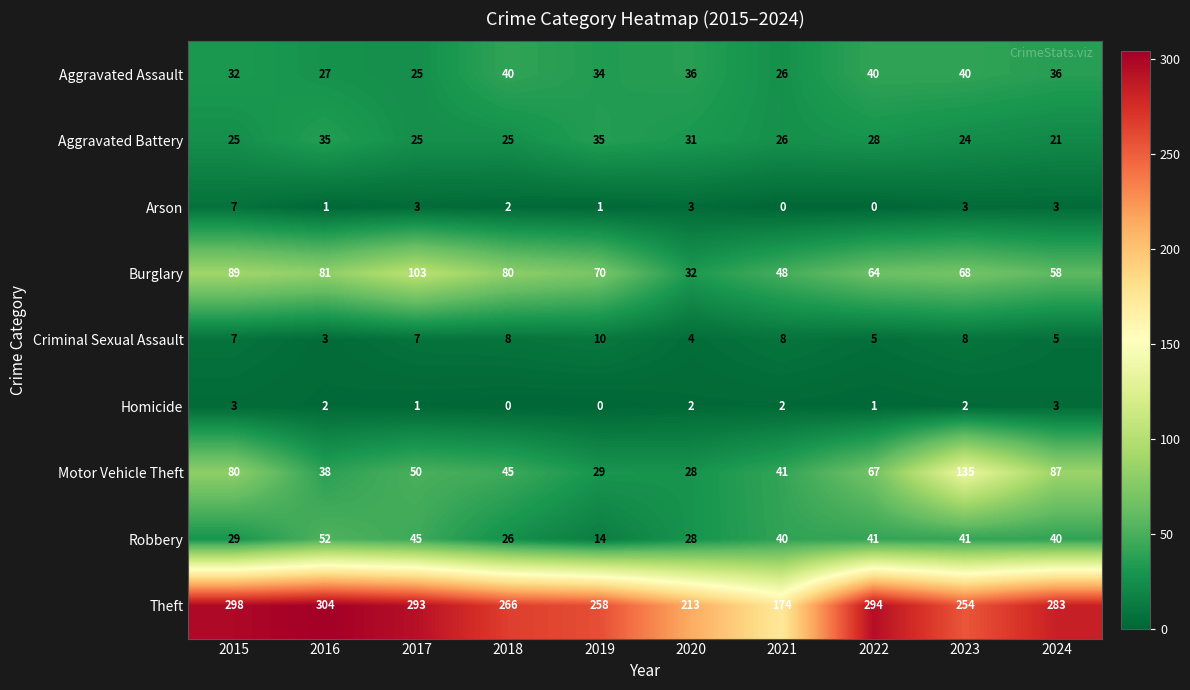

Count the Arson values in the range 1 to 3.

7